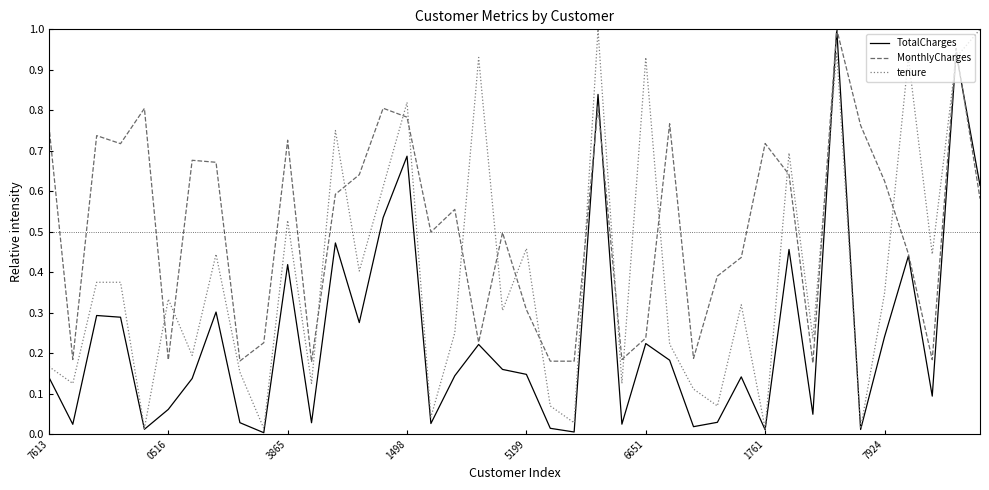

List the series in order of their overall mean, highest first.

MonthlyCharges, tenure, TotalCharges